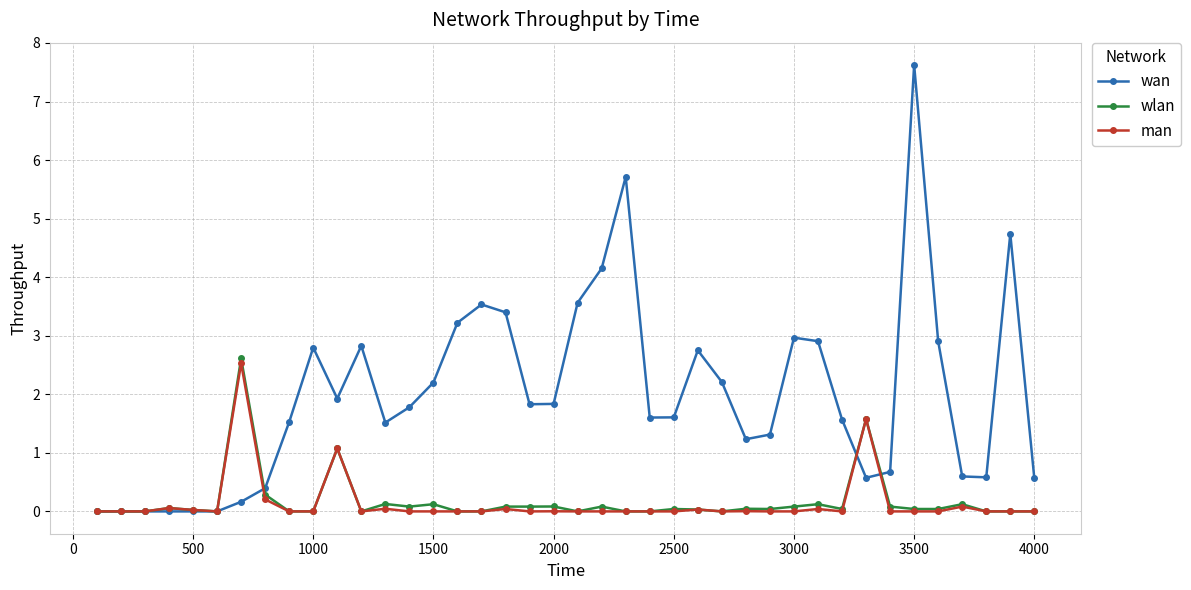

What is the greatest value displayed?

7.6